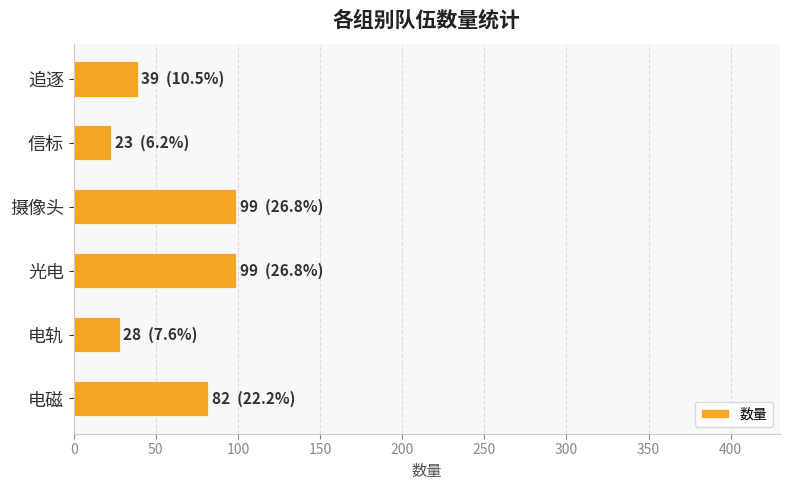

What is the average value?

62